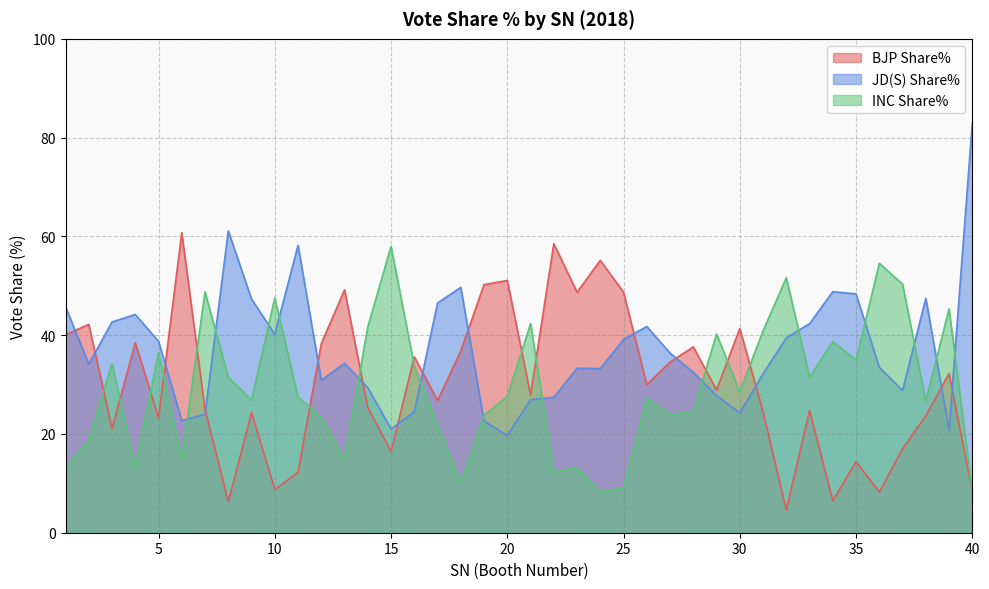

What are all the series names shown in the legend?

BJP Share%, JD(S) Share%, INC Share%